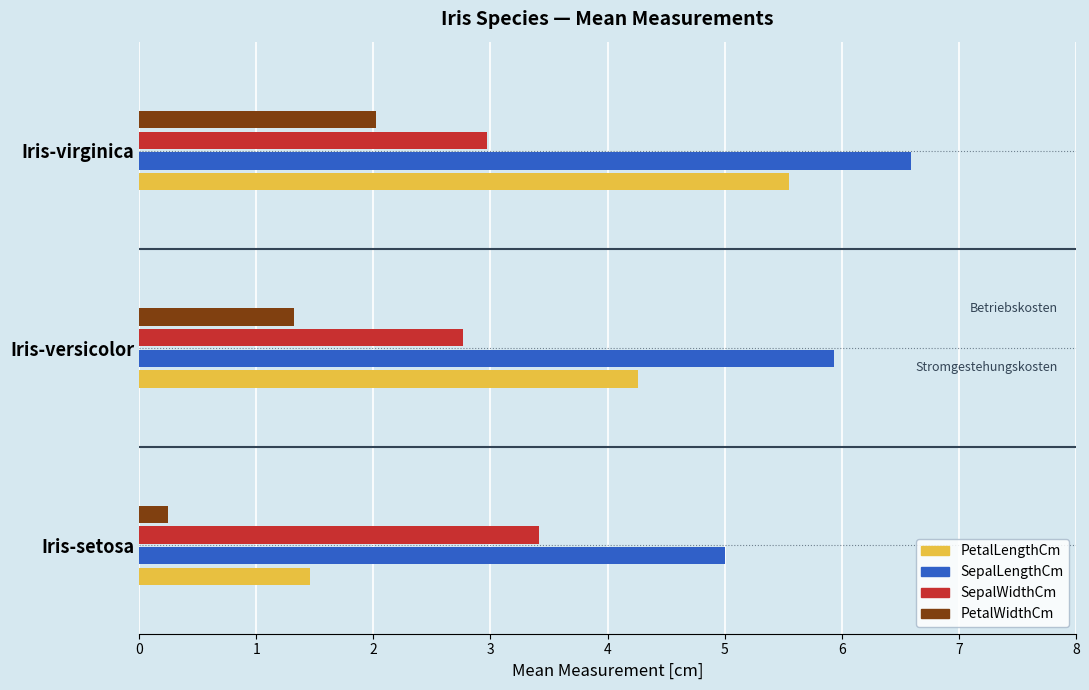

Does the chart contain any negative values?

No